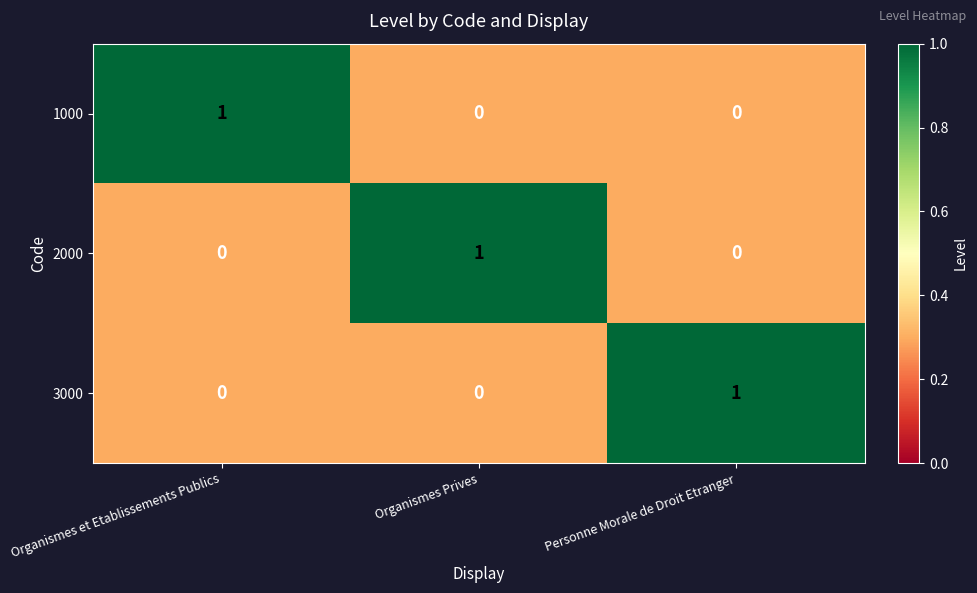

What is the total value across all series at Organismes et Etablissements Publics?

1